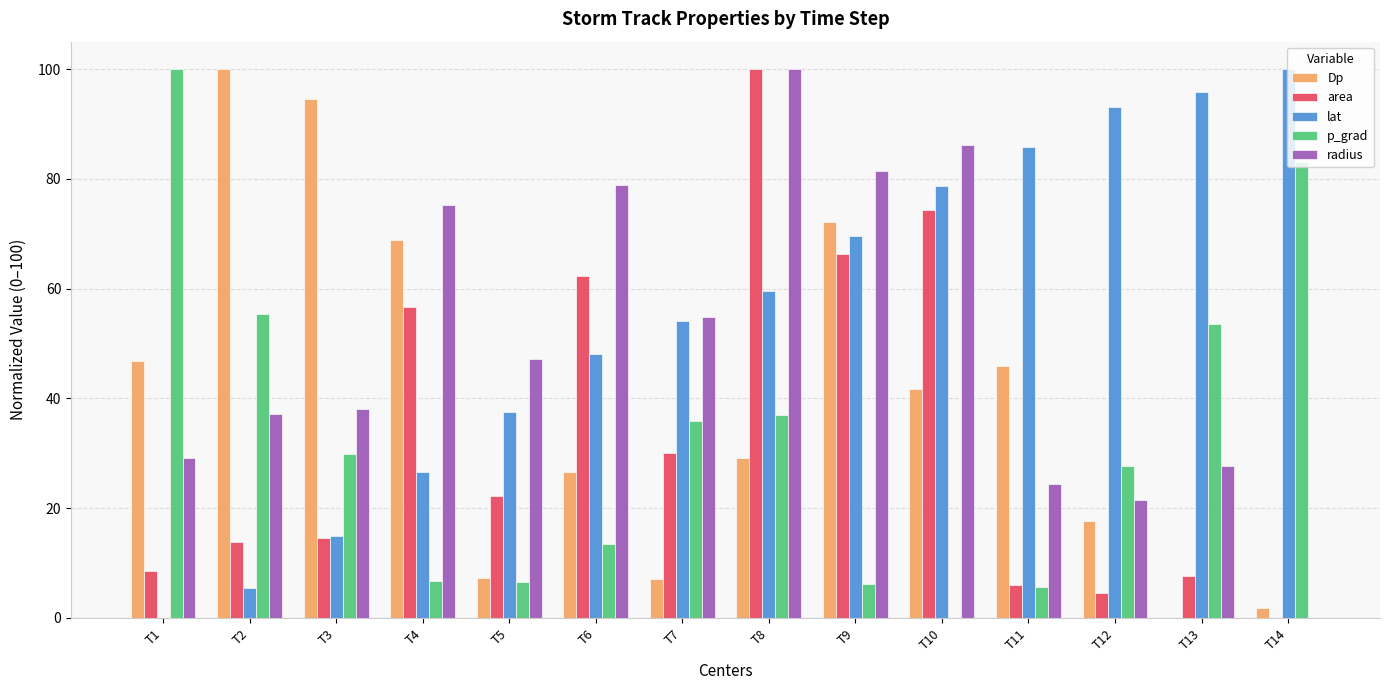

What is the maximum value for radius?

100.0